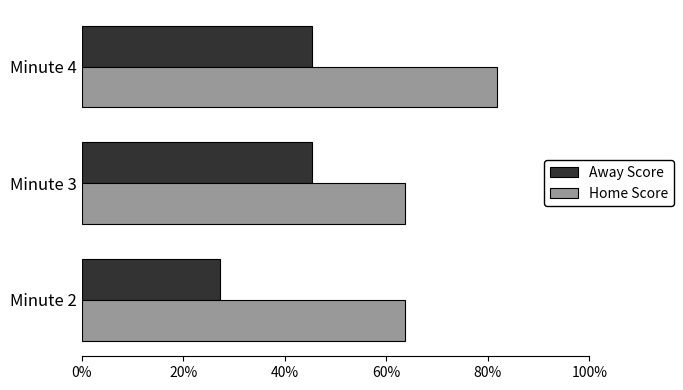

Which series has the largest total across all categories?

Home Score